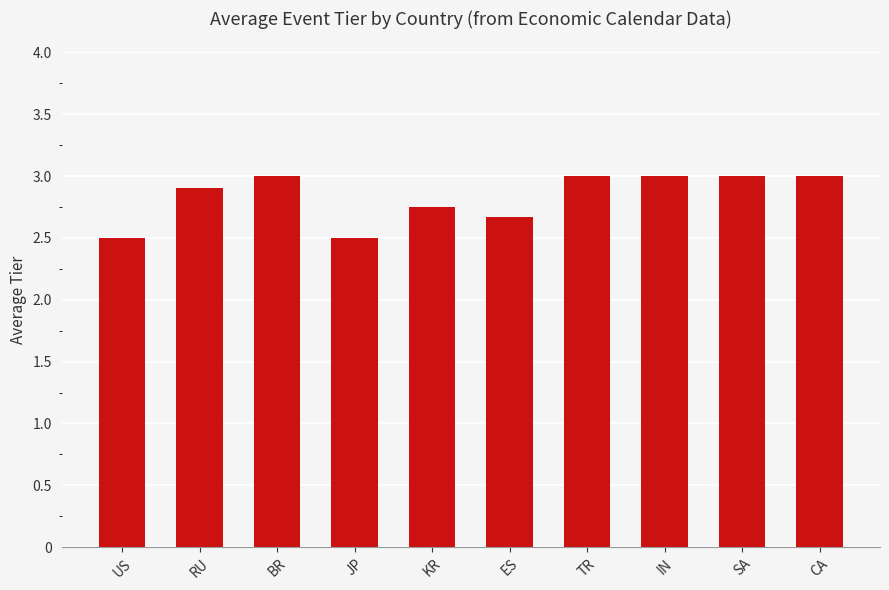

What is the difference between the second highest and minimum values?

0.5